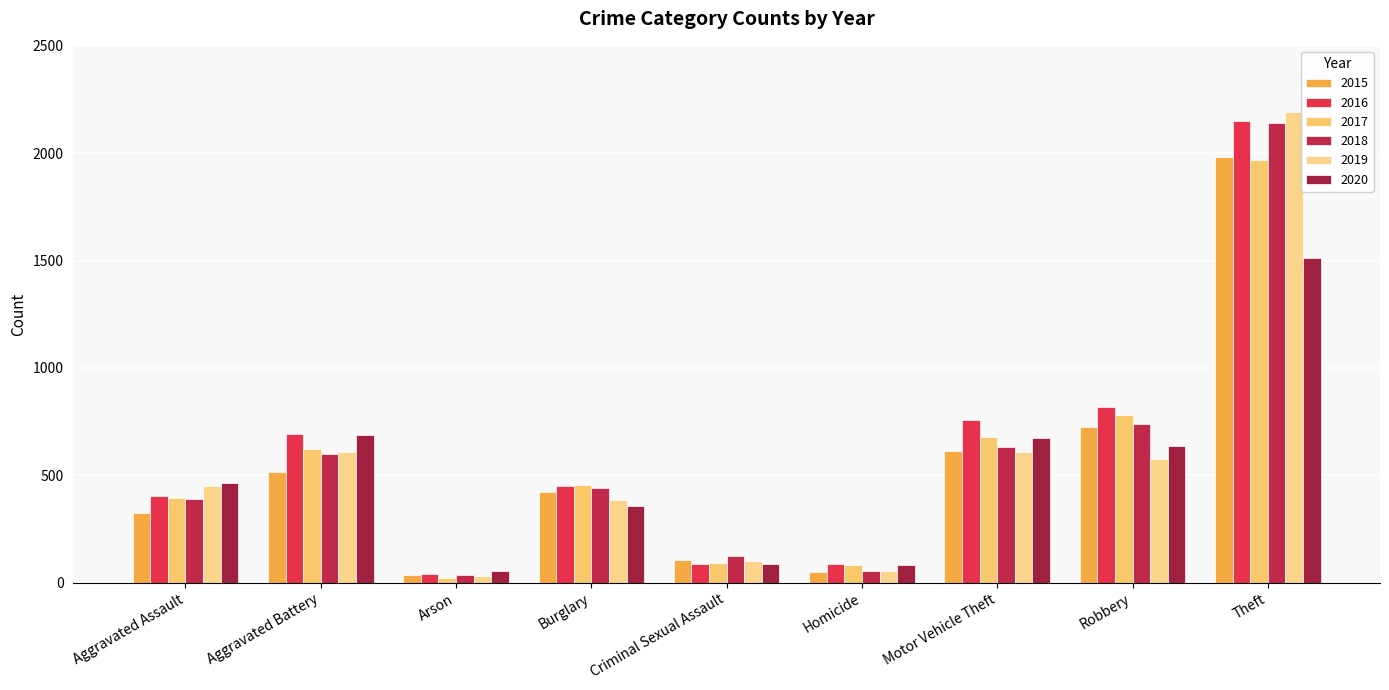

How many values in the 2017 series are below 453?

4